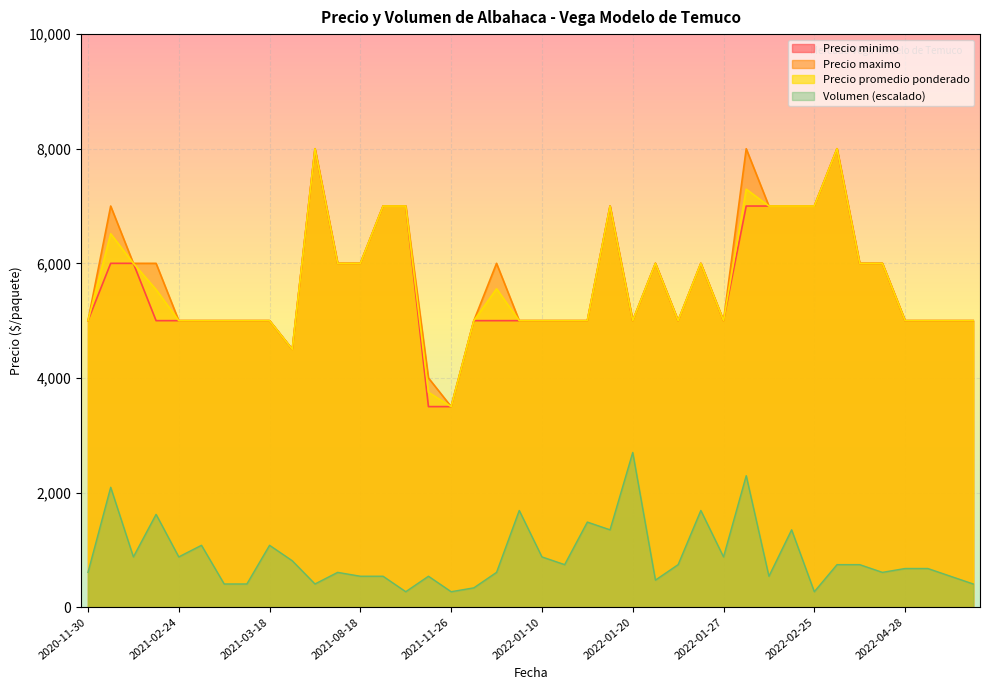

How many values in the Precio minimo series exceed 5000?

17